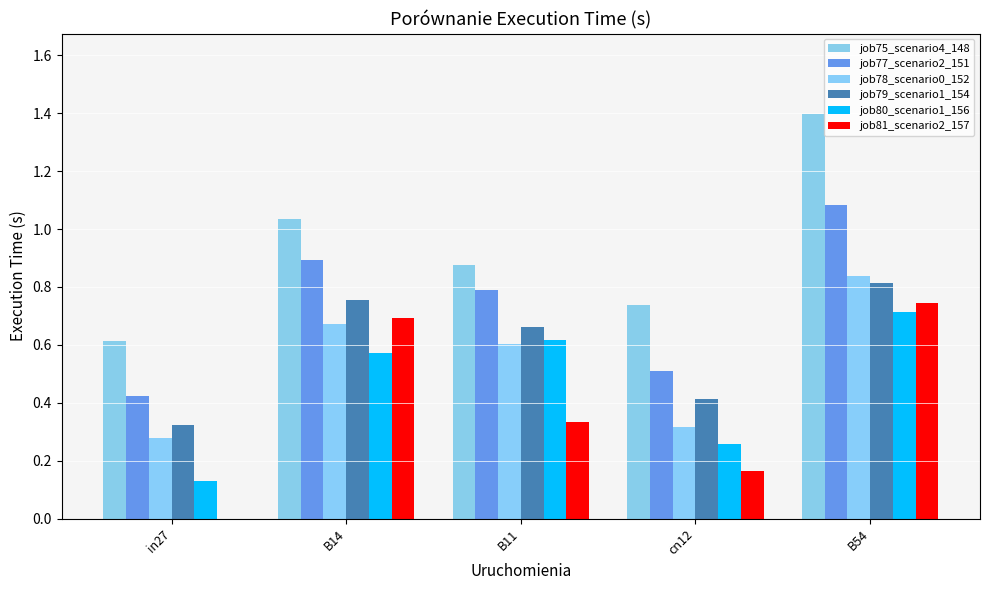

What is the value of the job78_scenario0_152 bar at the 4th from the left?

0.3